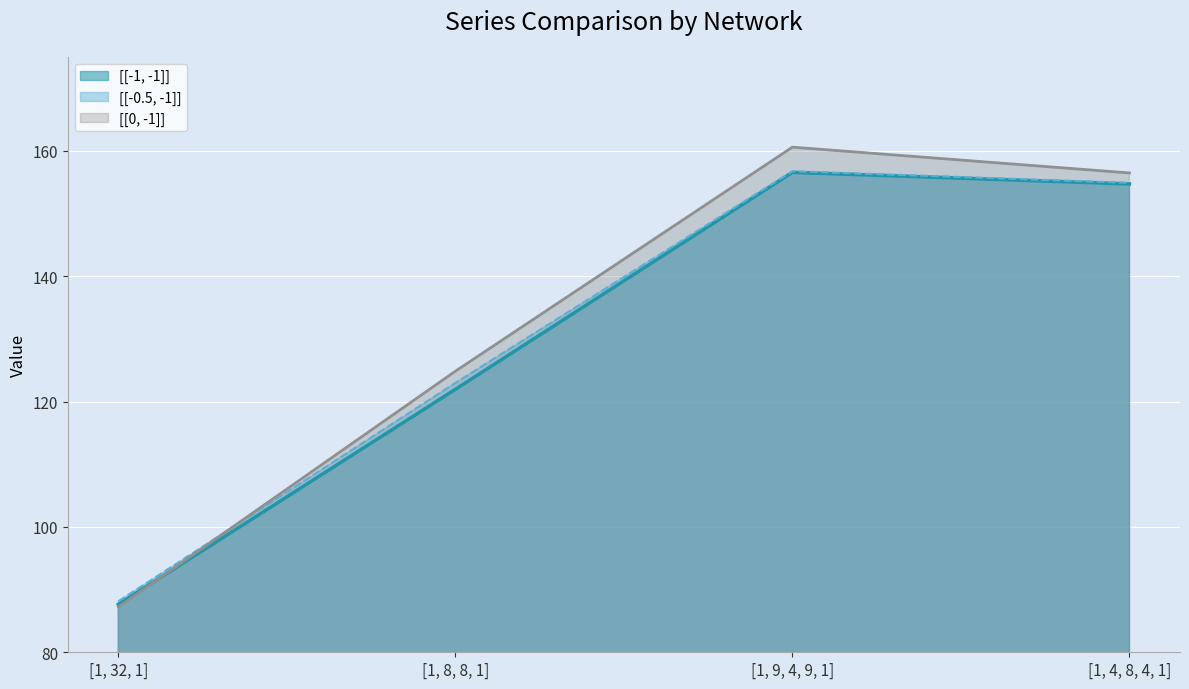

What is the approximate value of [[-0.5, -1]] (line) at [1, 9, 4, 9, 1]?

156.7